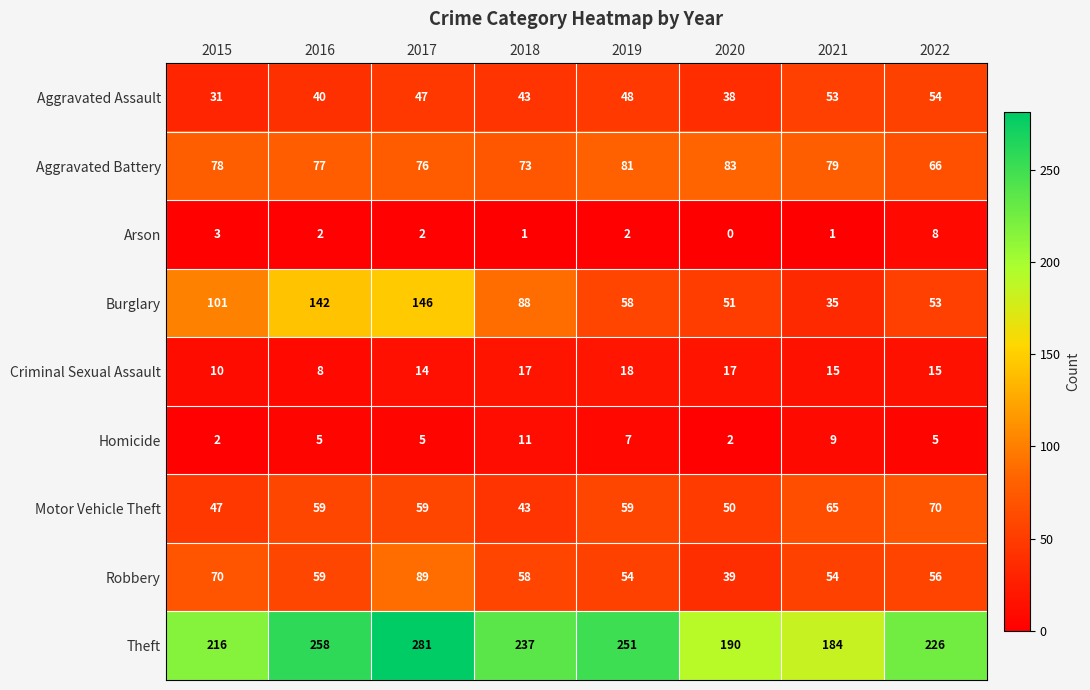

At which category is the sum across all series the highest?

2017